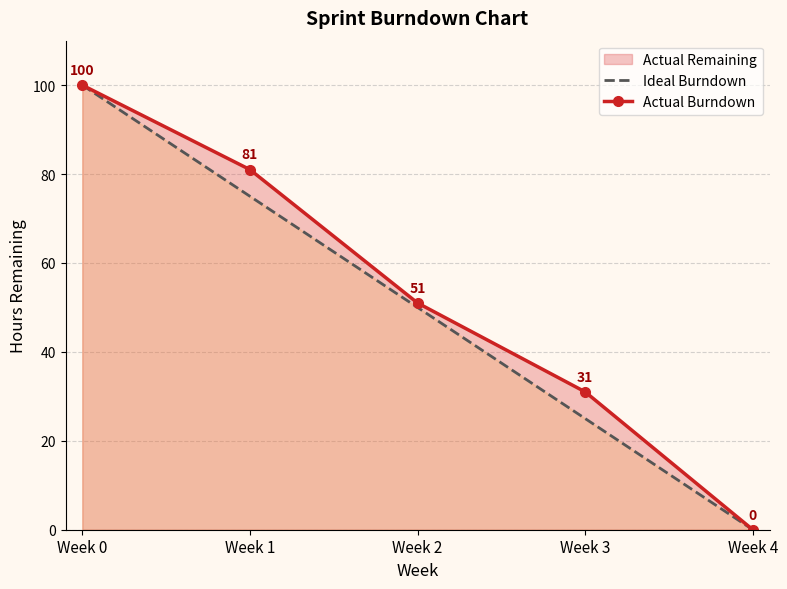

What is the approximate value of Actual Burndown at Week 3, to the nearest 5?

30